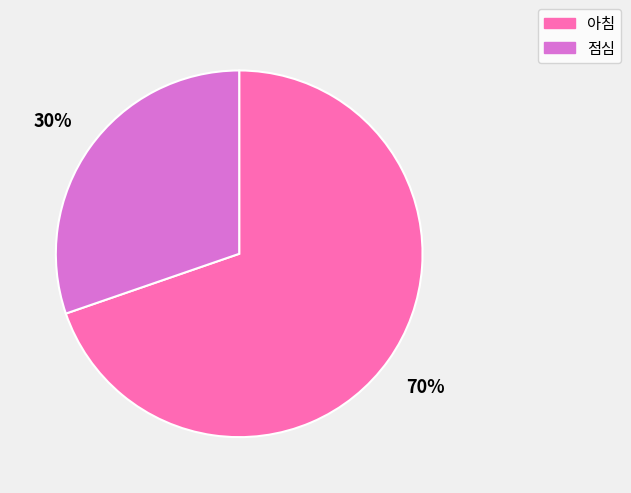

To the nearest percent, what is the average slice percentage?

50%